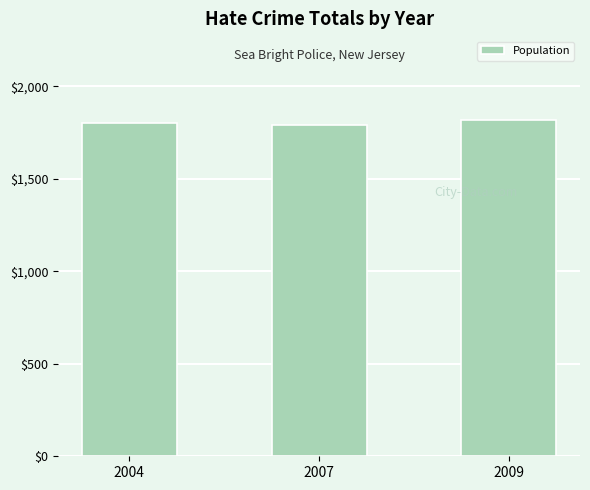

Count the values in the range 1791 to 1818.

3